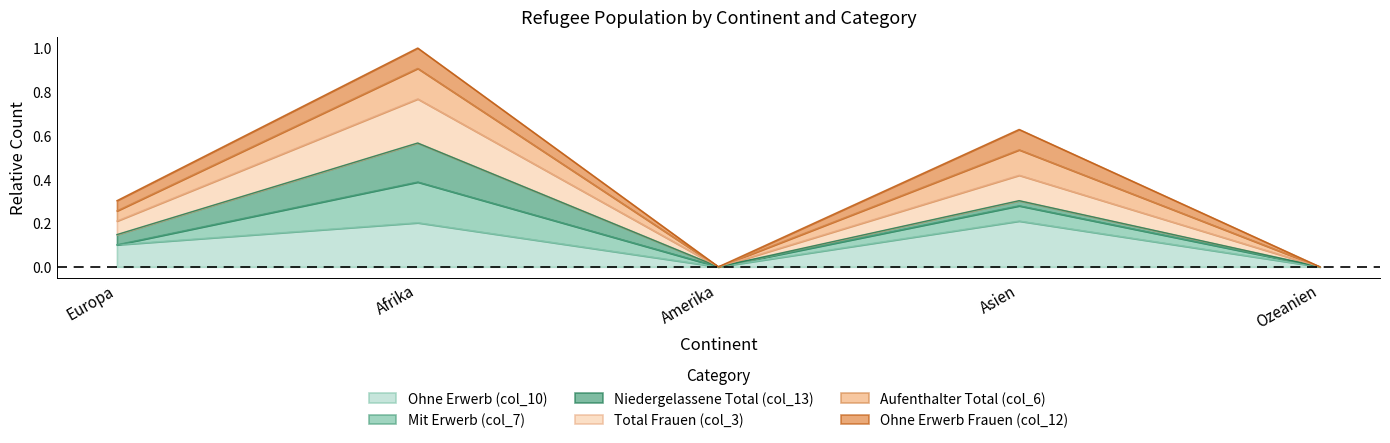

How many interior local valleys does the Aufenthalter Total (col_6) series have?

1